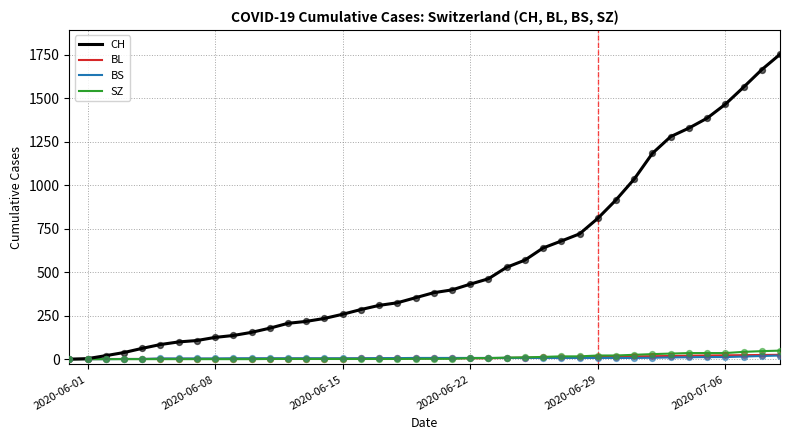

Which series has the largest total across all categories?

CH